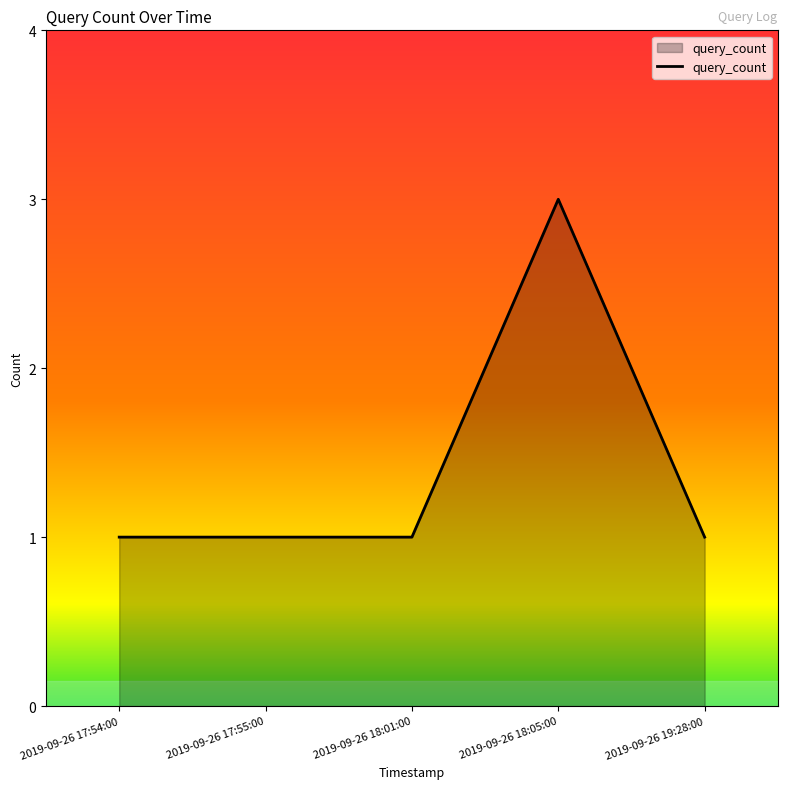

Reading left to right, transcribe all the data shown in this chart.

1	1	1	3	1